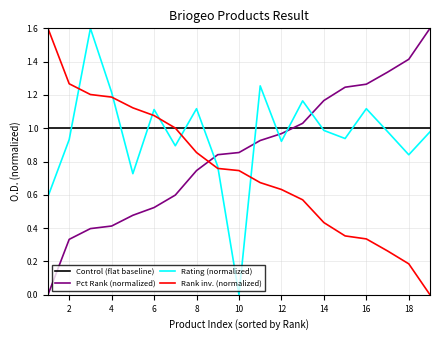

How many intersections are there between Pct Rank (normalized) and Control (flat baseline)?

1